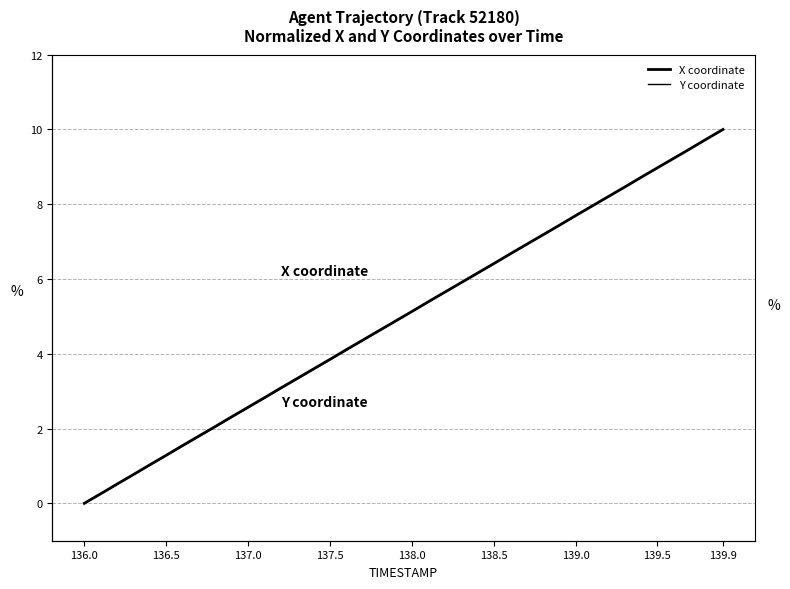

True or false: Y coordinate and X coordinate cross at least once.

True